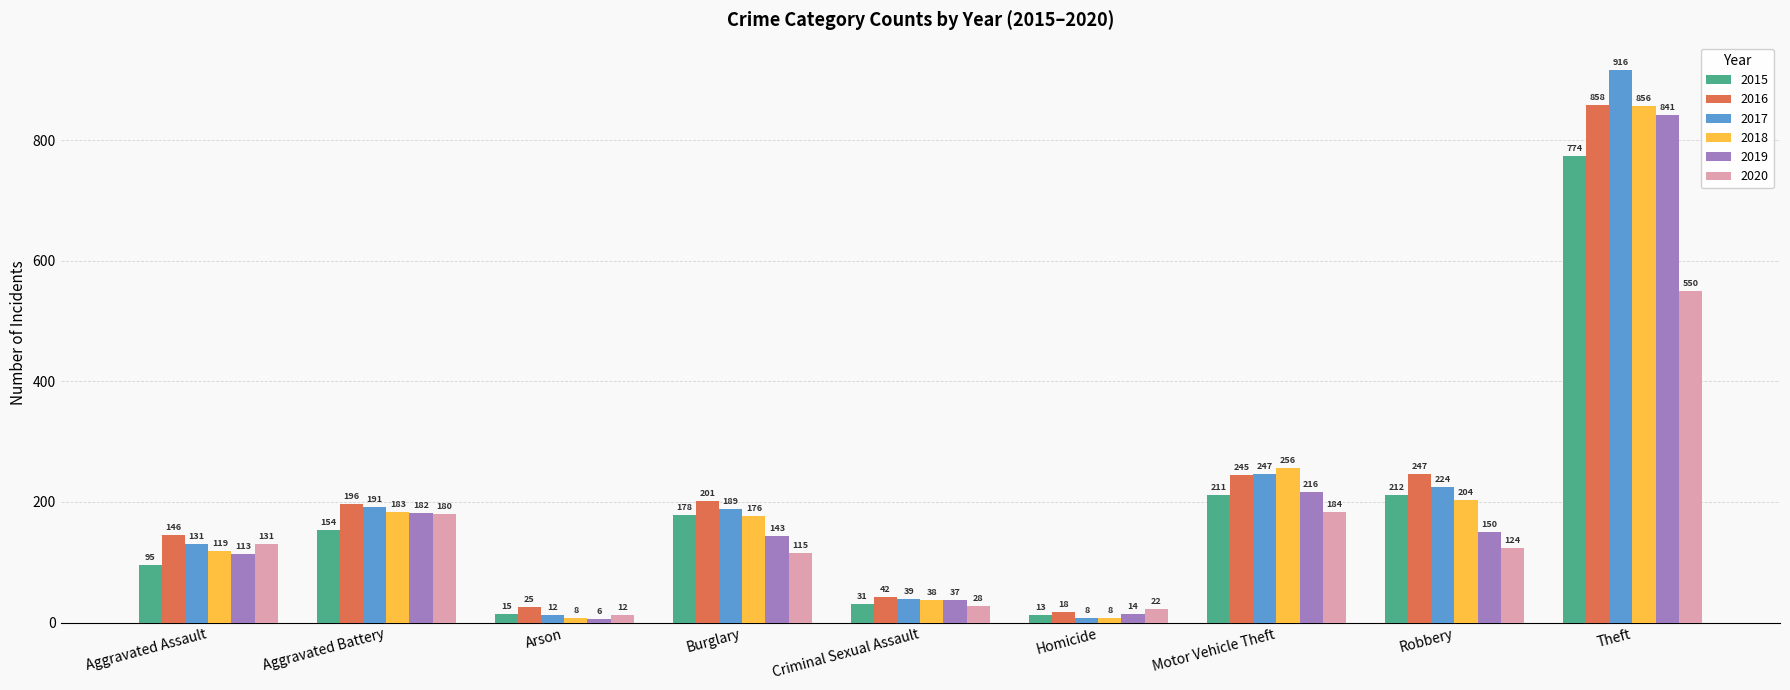

Between Homicide and Motor Vehicle Theft, which series saw the biggest shift?

2018